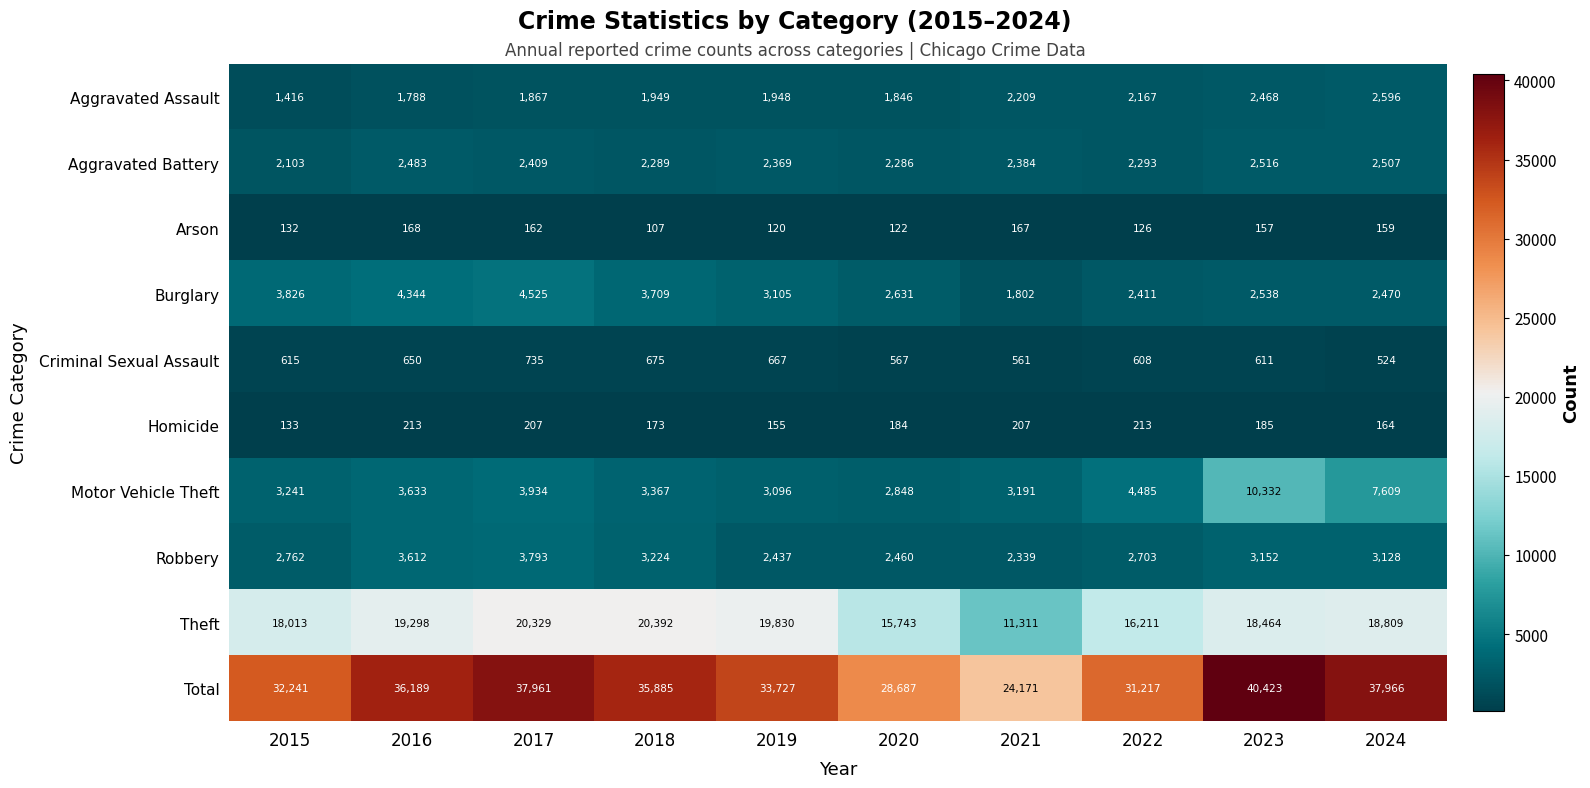

What is the greatest value displayed?

40423